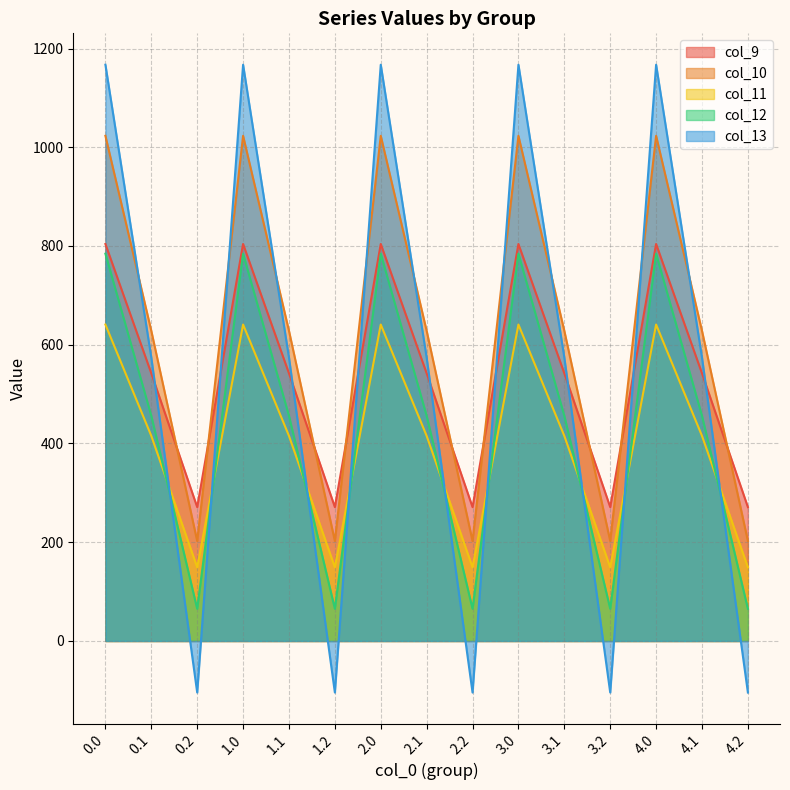

Where is the first local maximum for col_13?

1.0